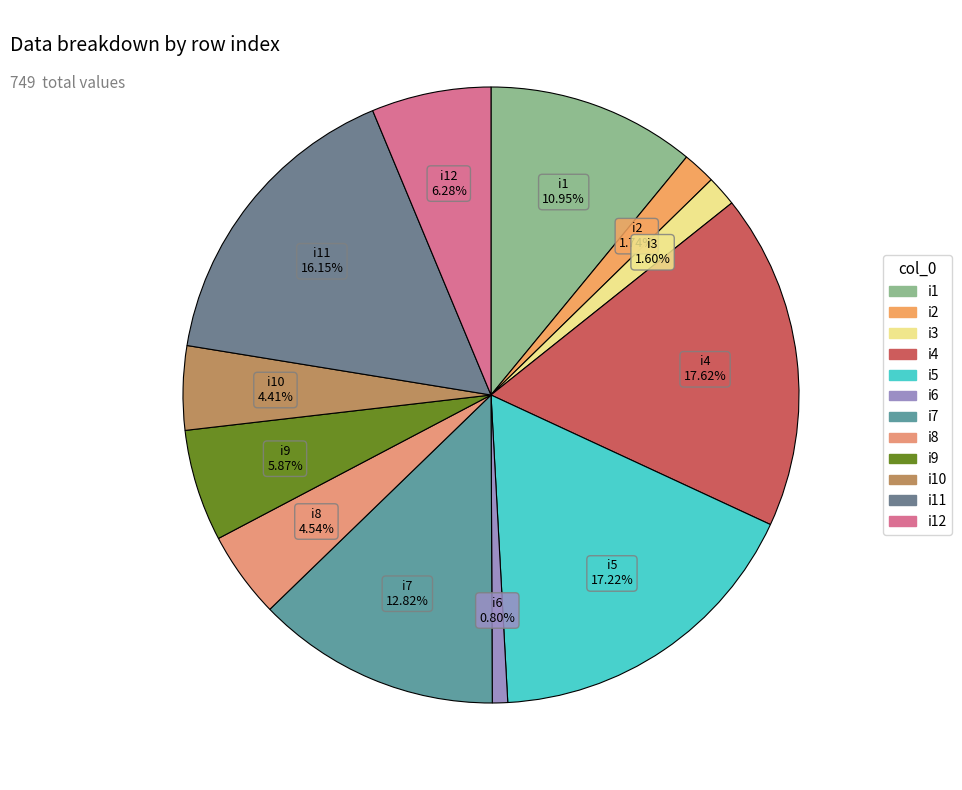

To the nearest percent, what is the difference between the largest and smallest slice percentages?

17%